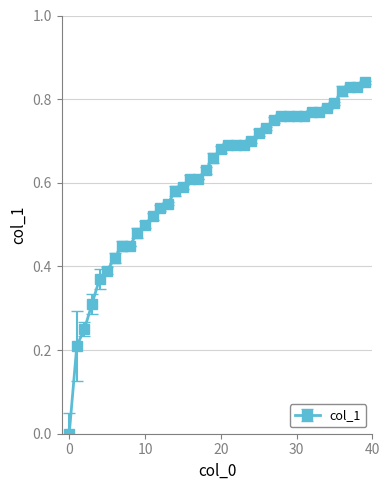

How many positive values are there?

39